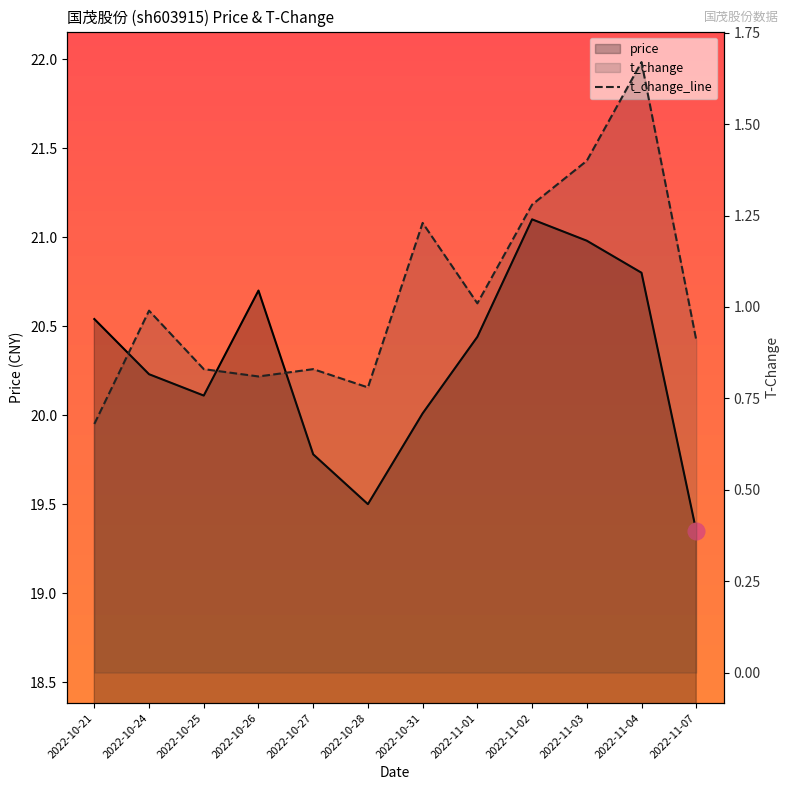

Which has a higher value, 2022-11-03 or 2022-10-28?

2022-11-03